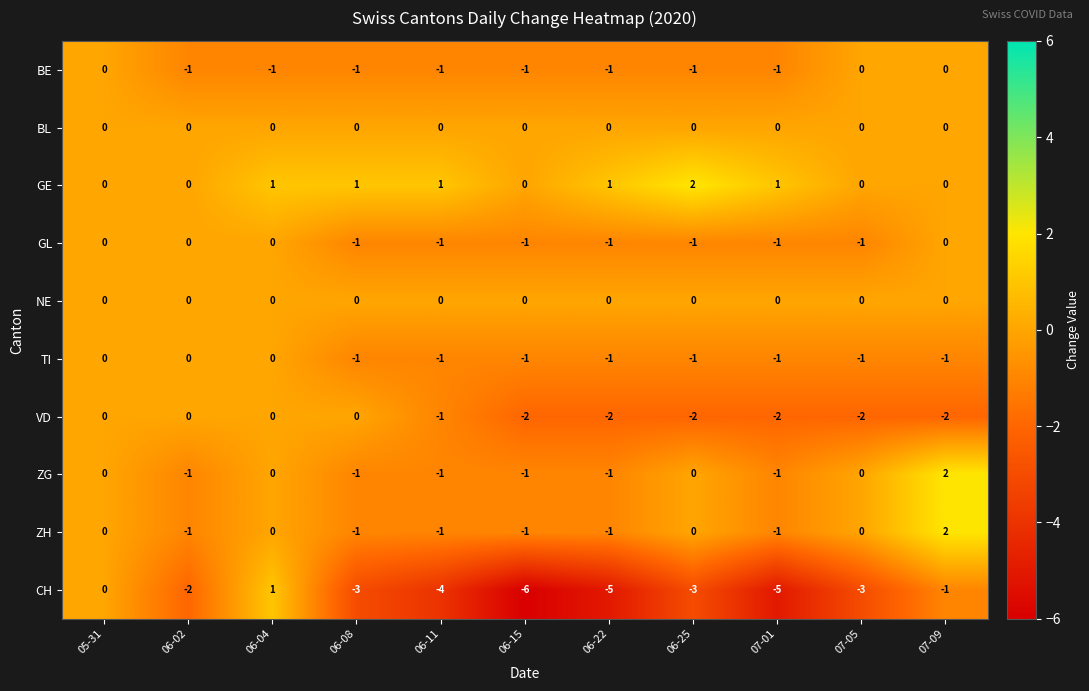

At which category does the chart reach its minimum across all series?

06-15